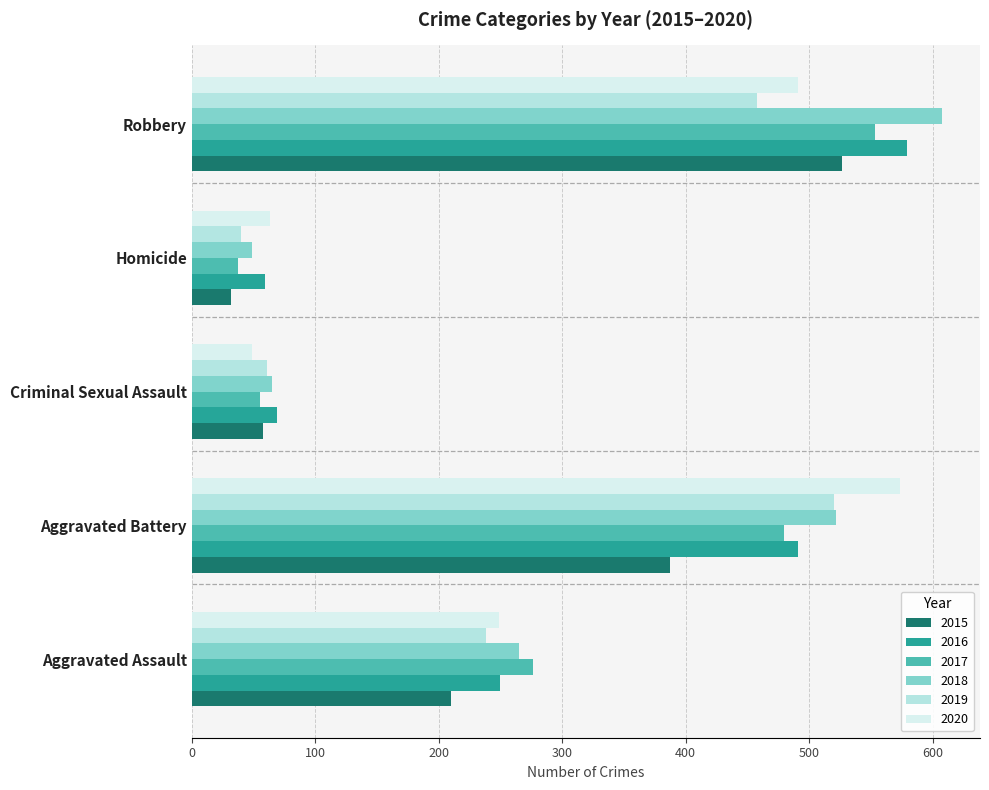

The 2016 series shows 143 at Aggravated Battery. True or false?

False